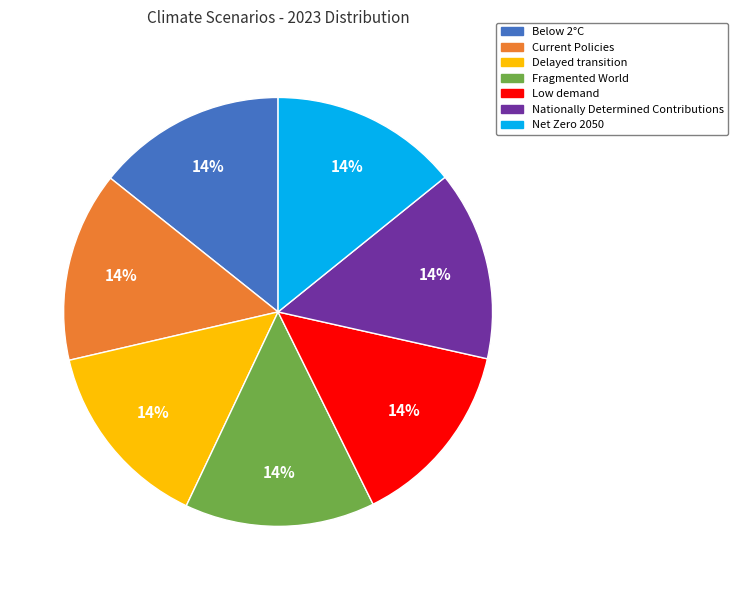

How many slices are in this pie chart?

7